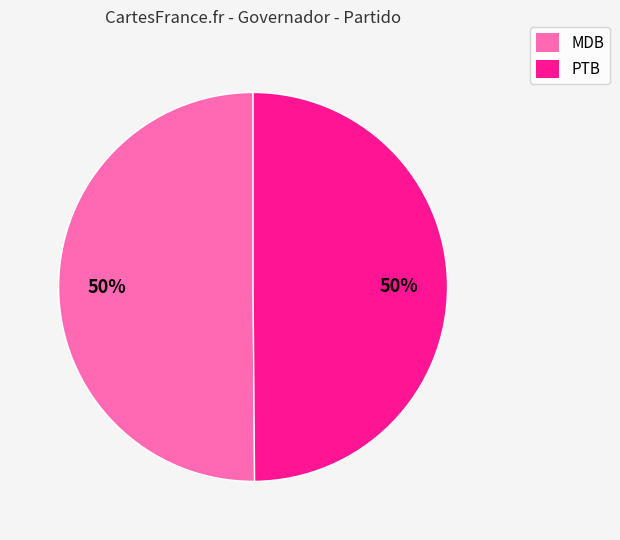

The MDB slice represents 60% of the pie. True or false?

False